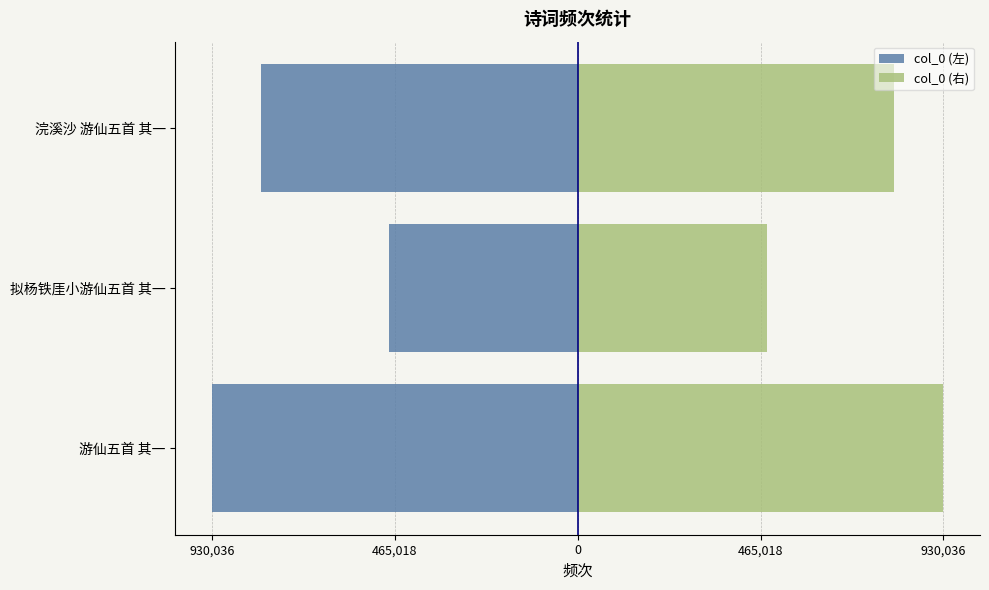

How many groups of bars are there?

3